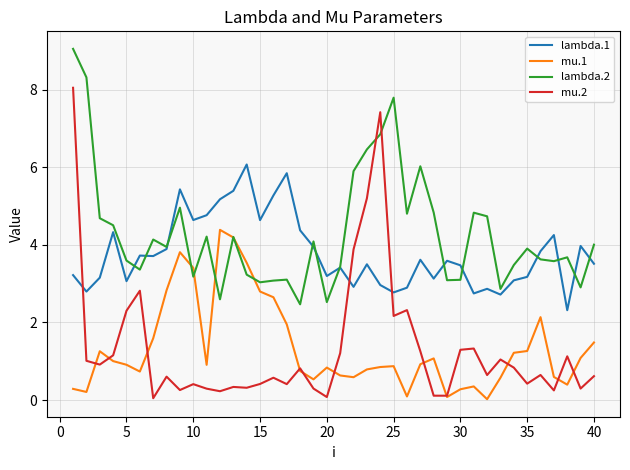

True or false: lambda.2 and lambda.1 intersect in this chart.

True